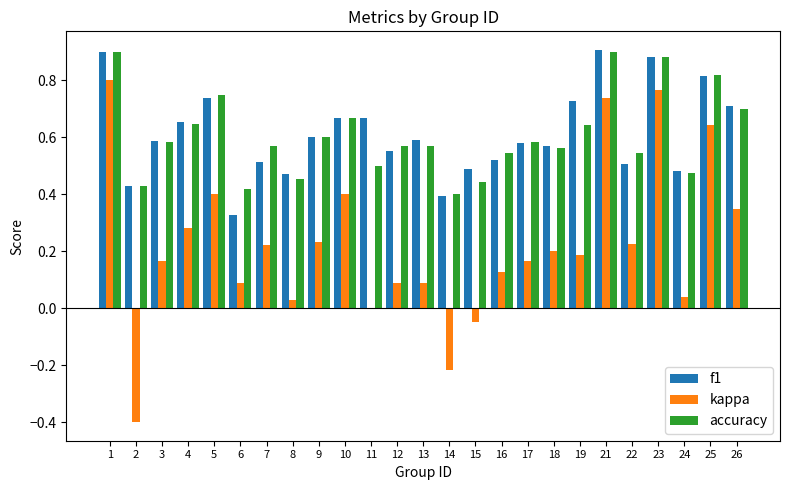

What is the sum of all accuracy values?

15.2